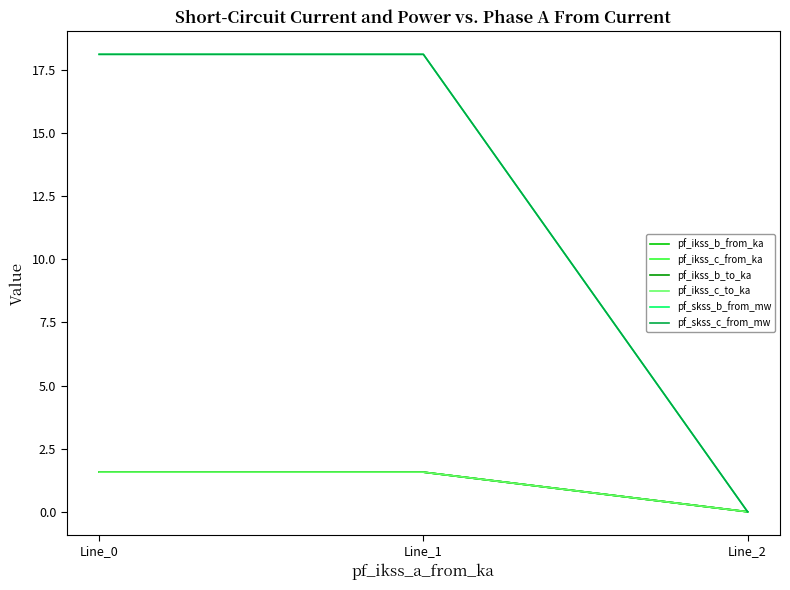

At which label is pf_skss_b_from_mw closest to 9?

Line_2